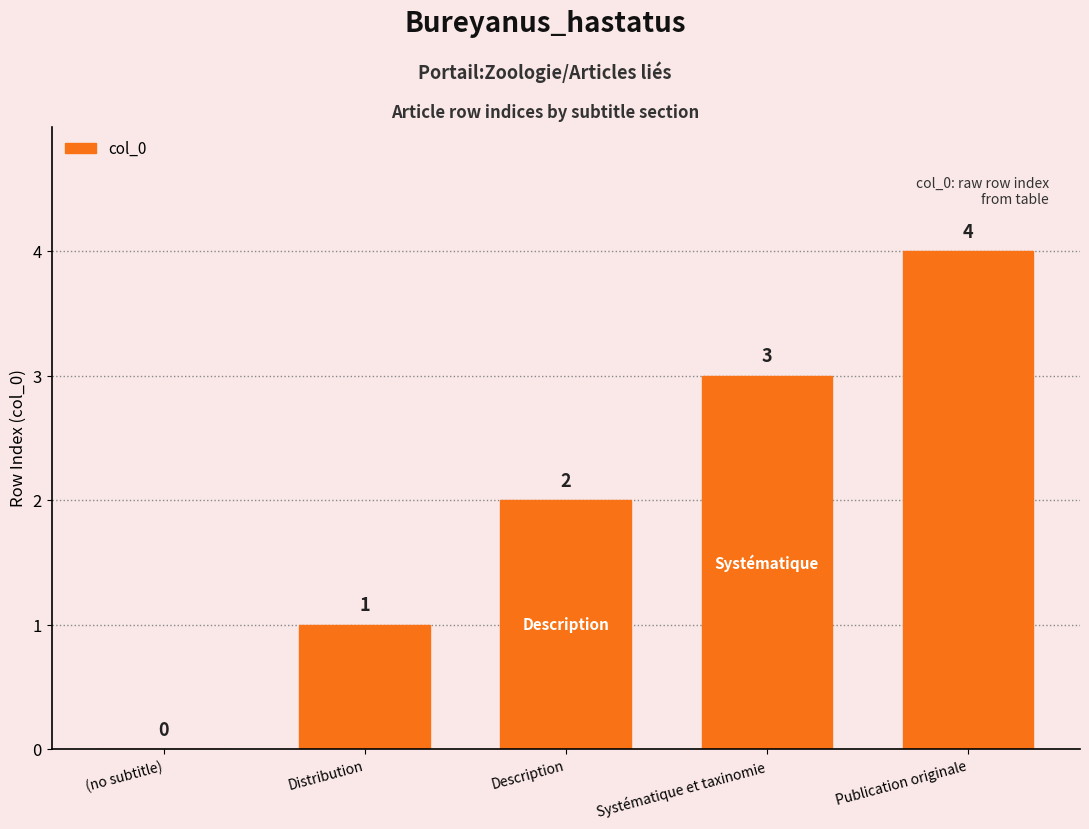

Which category has the highest value across all series?

Publication originale